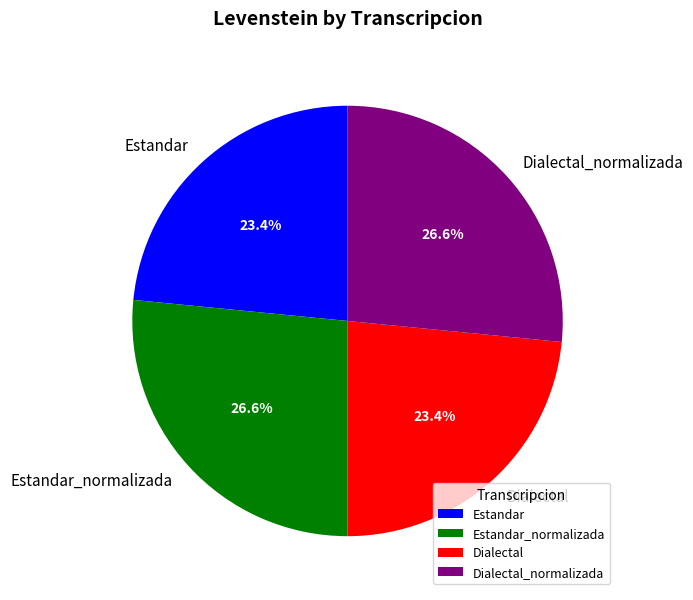

True or false: Dialectal_normalizada accounts for 38% of the total.

False